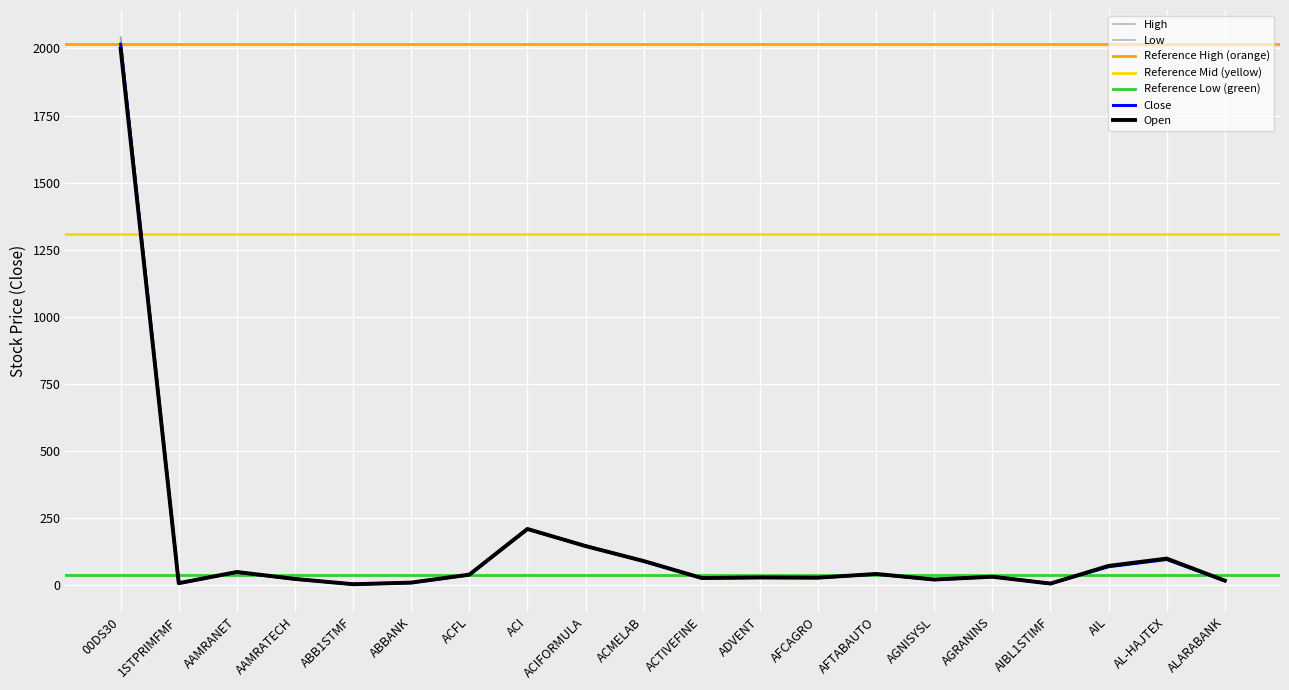

At how many categories does at least one series exceed 1237?

1